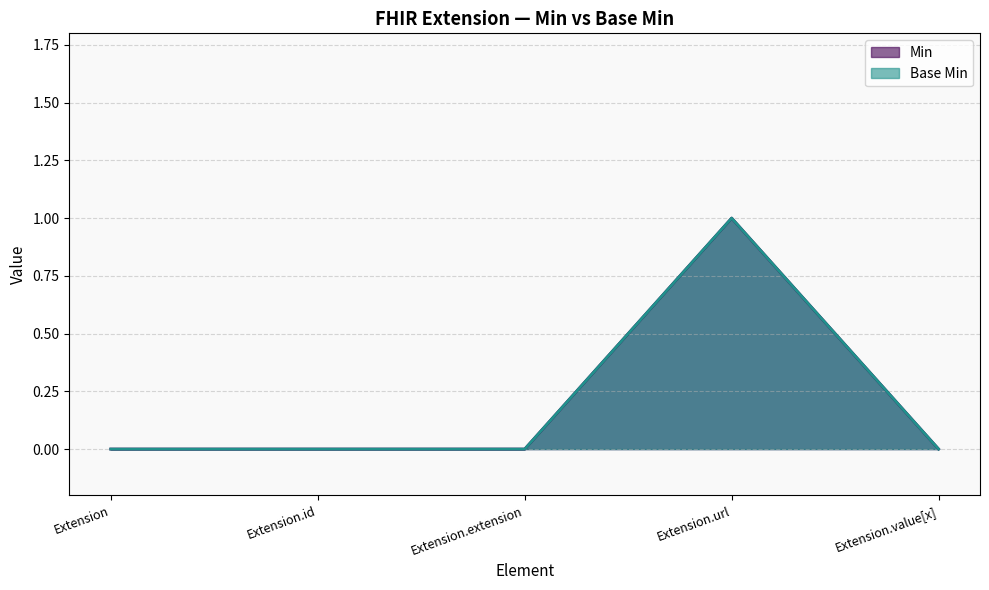

At which category does Base Min reach its first local peak?

Extension.url